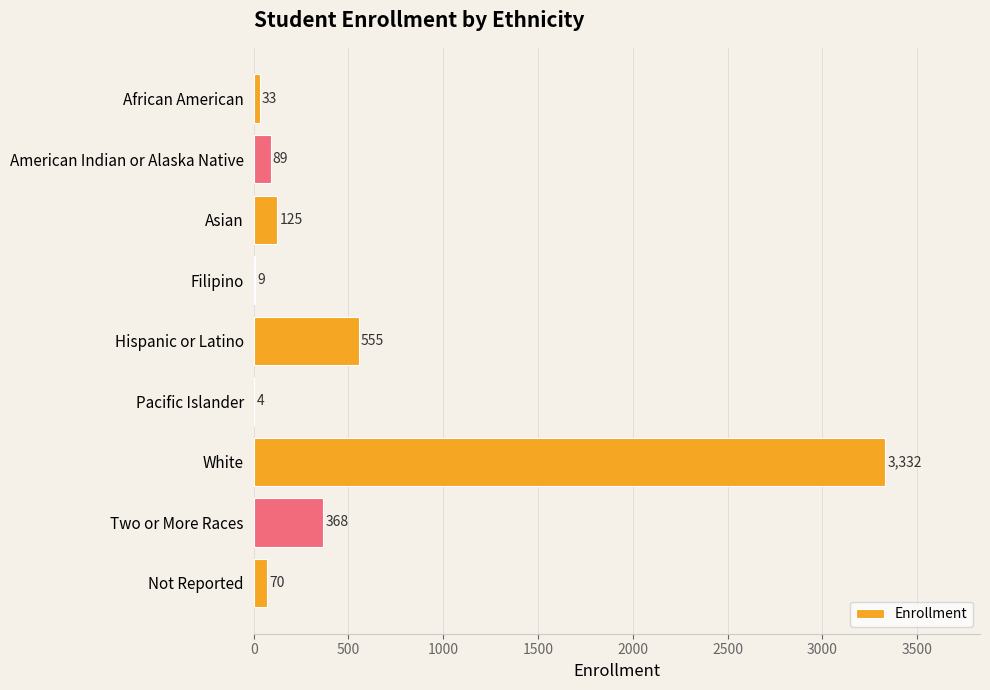

Does the chart contain stacked bars?

No